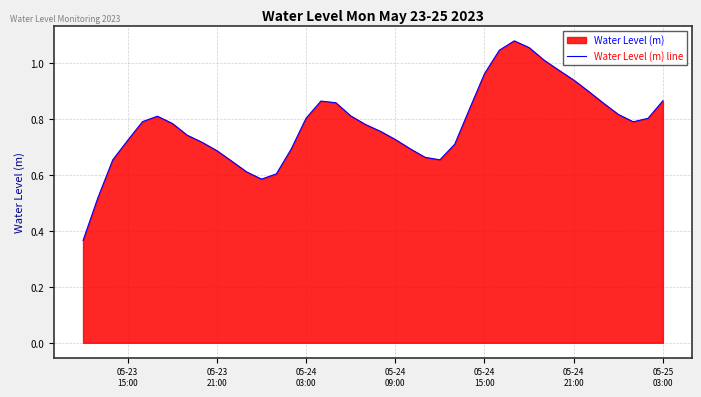

What is the value of the 8th point from the left?

0.7